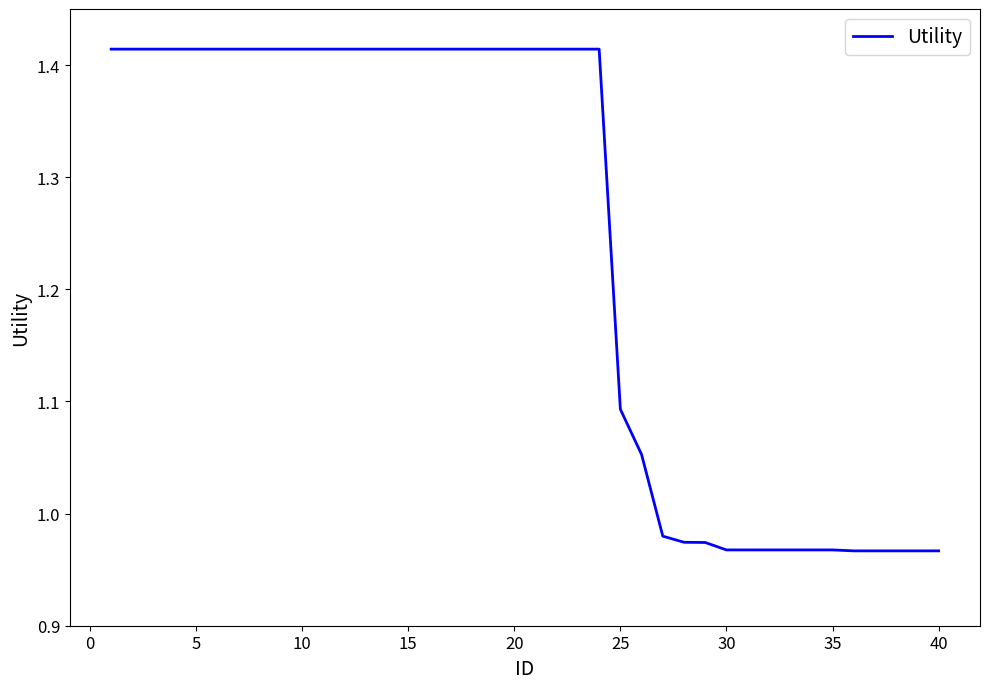

Is this an area chart (filled region under the line)?

No